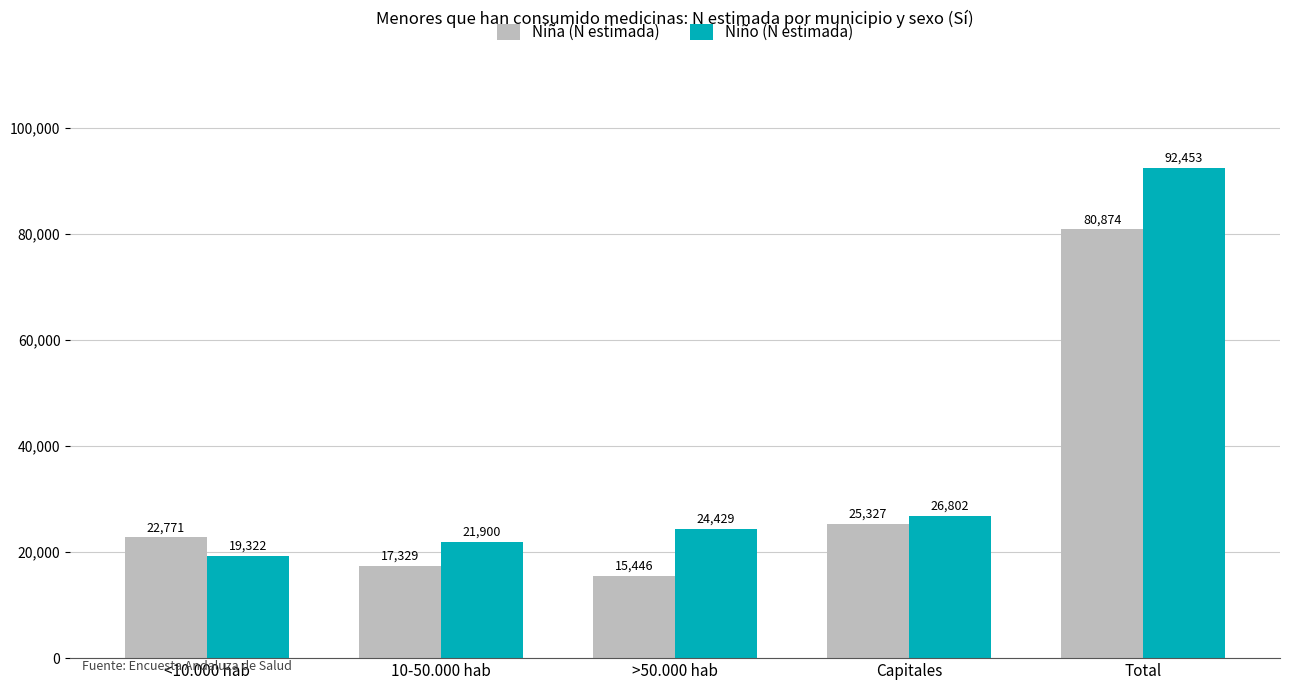

Which category has the highest value in the Niña (N estimada) series?

Total